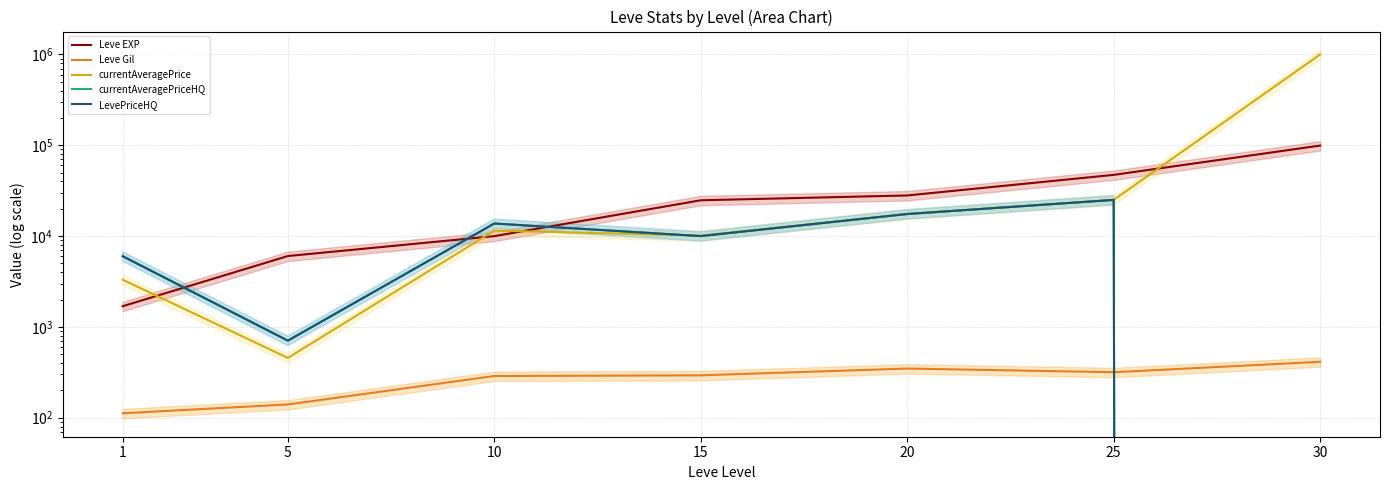

What are all the series names shown in the legend?

Leve EXP, Leve Gil, currentAveragePrice, currentAveragePriceHQ, LevePriceHQ